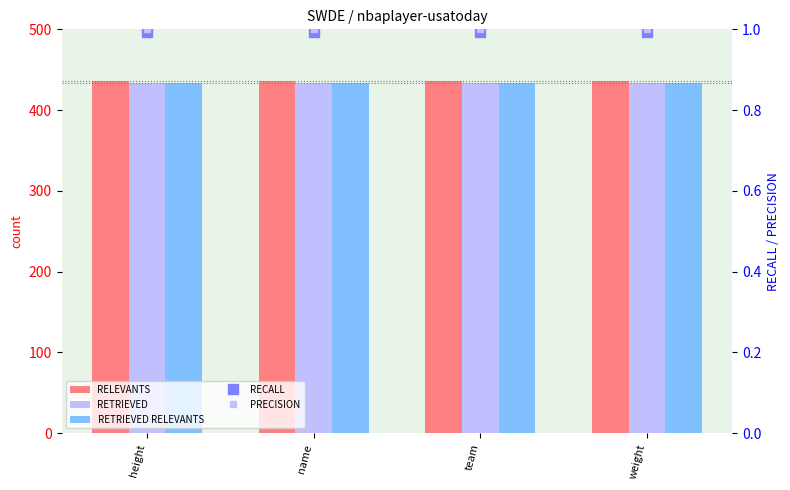

Which has a higher value, weight or name?

weight